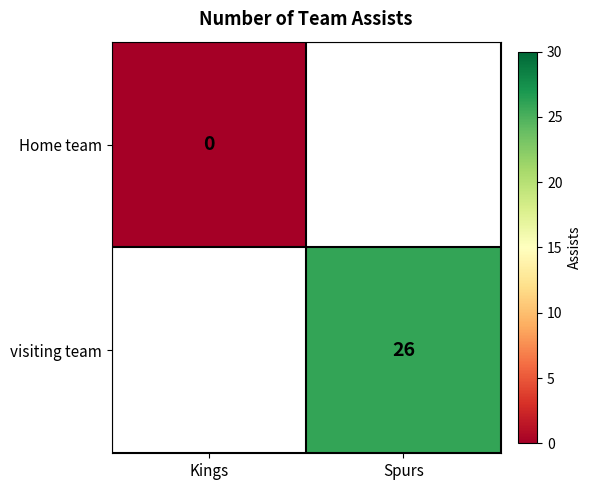

How many values in visiting team are above zero?

1